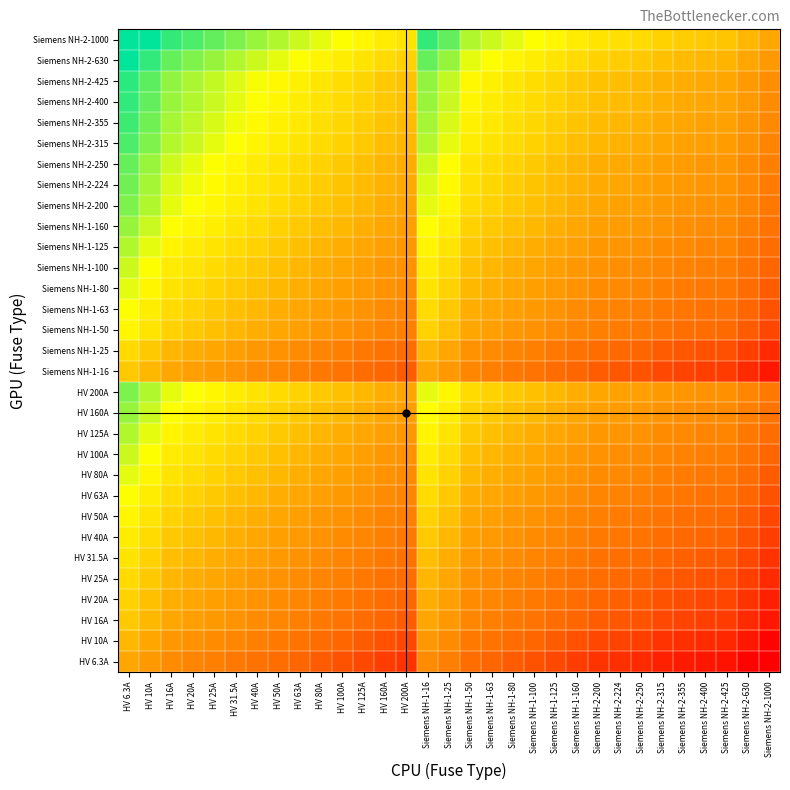

How many series are shown in this chart?

31